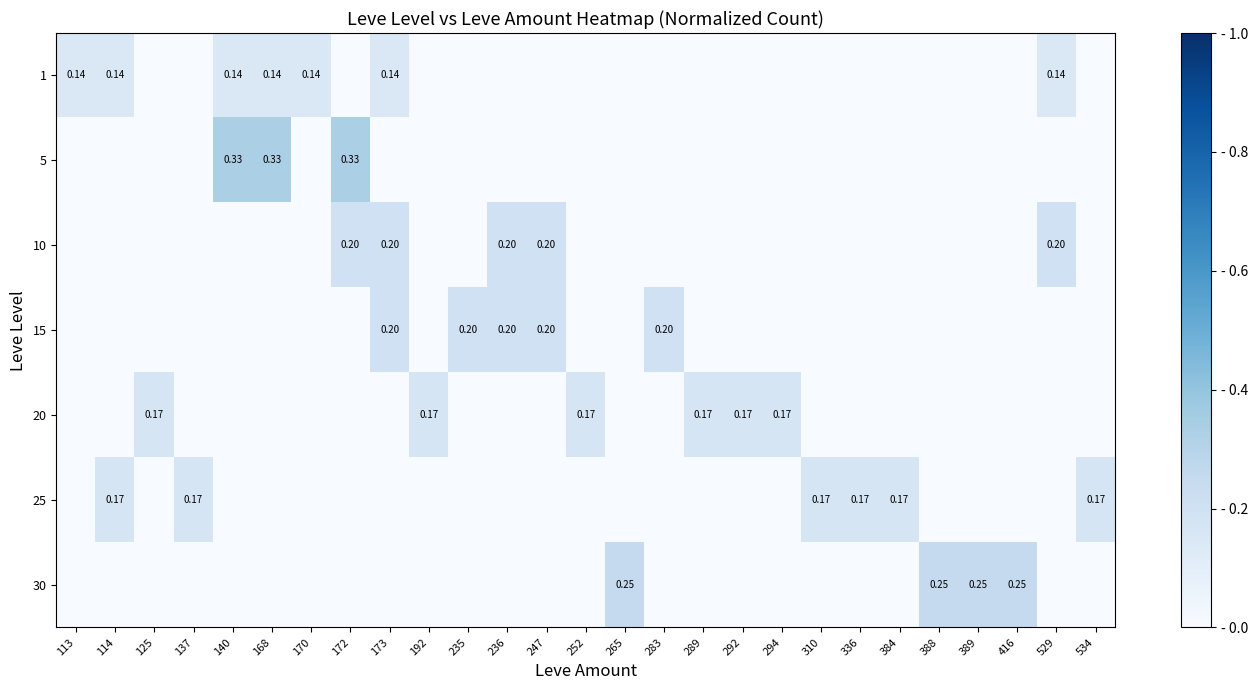

At how many categories does at least one series exceed 0?

27